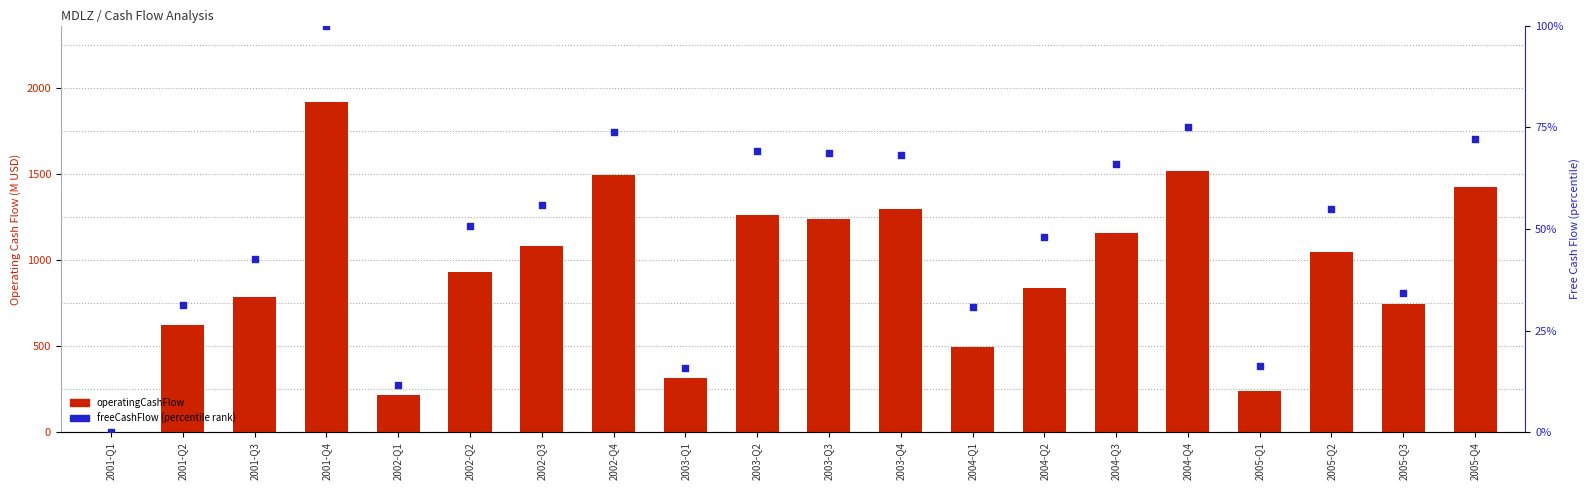

Which series has the widest spread of Y values?

operatingCashFlow